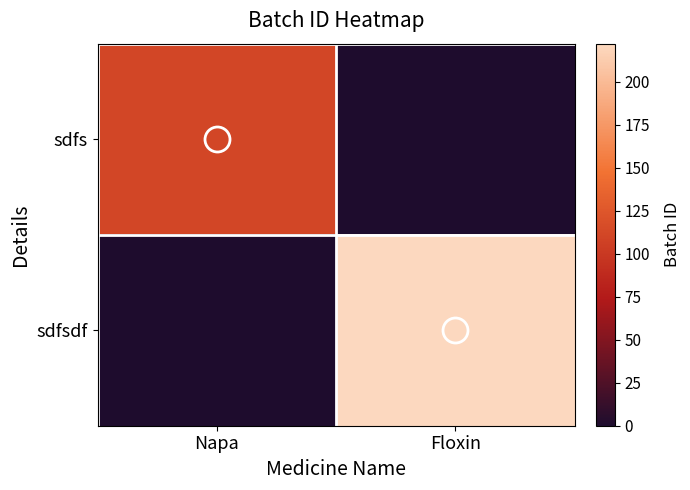

Which series changed the most between Napa and Floxin?

sdfsdf